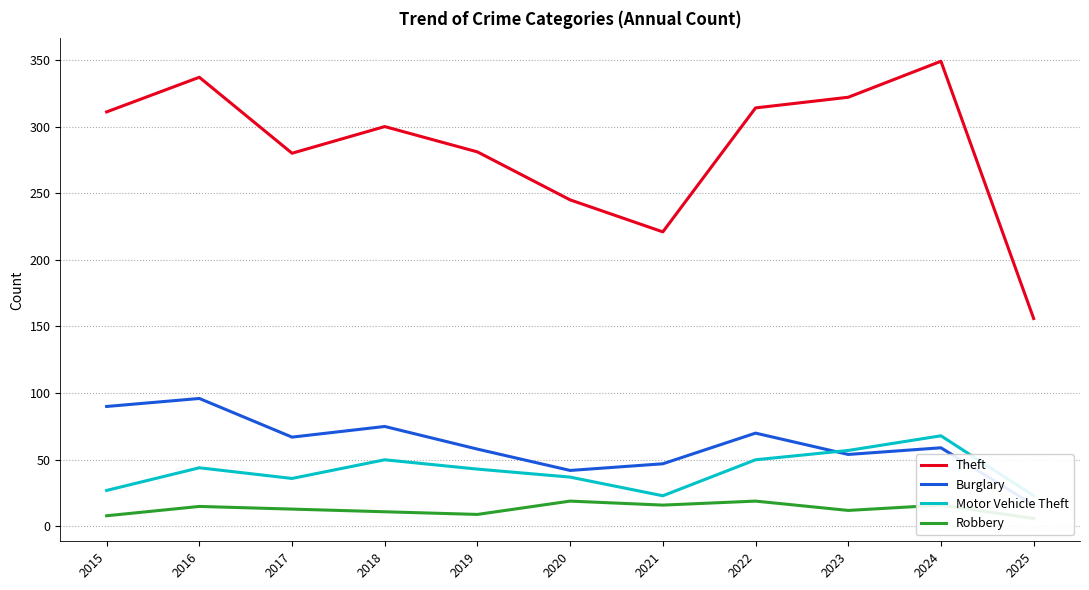

Which series has the largest total across all categories?

Theft